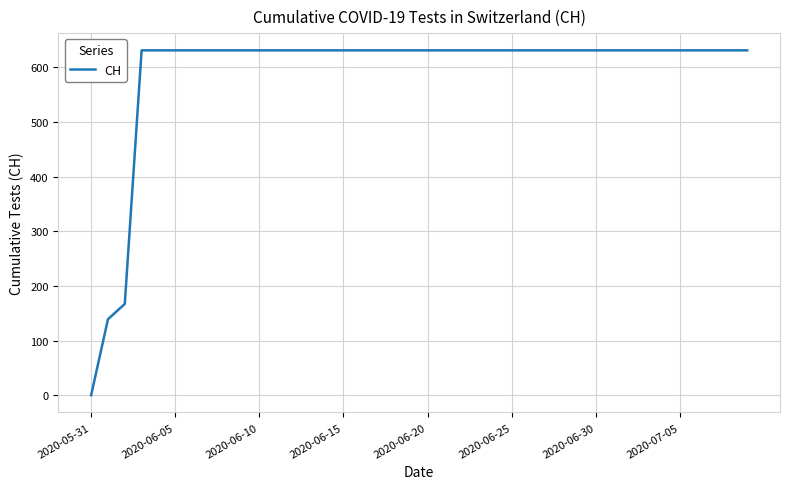

What is the difference between the maximum and minimum values?

631